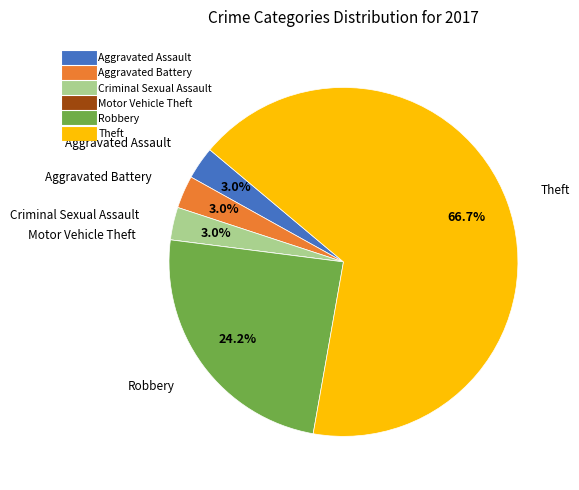

The Theft slice represents 75% of the pie. True or false?

False